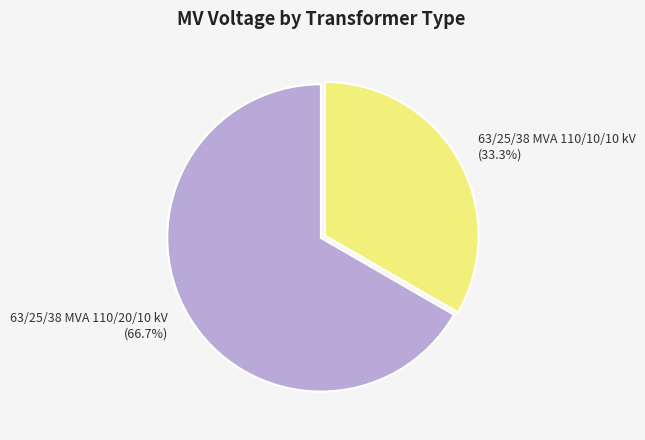

To the nearest percent, what portion does 63/25/38 MVA 110/20/10 kV represent?

67%